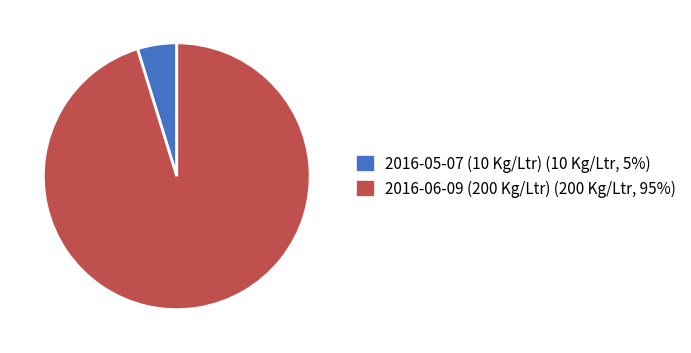

How many segments does this pie chart have?

2